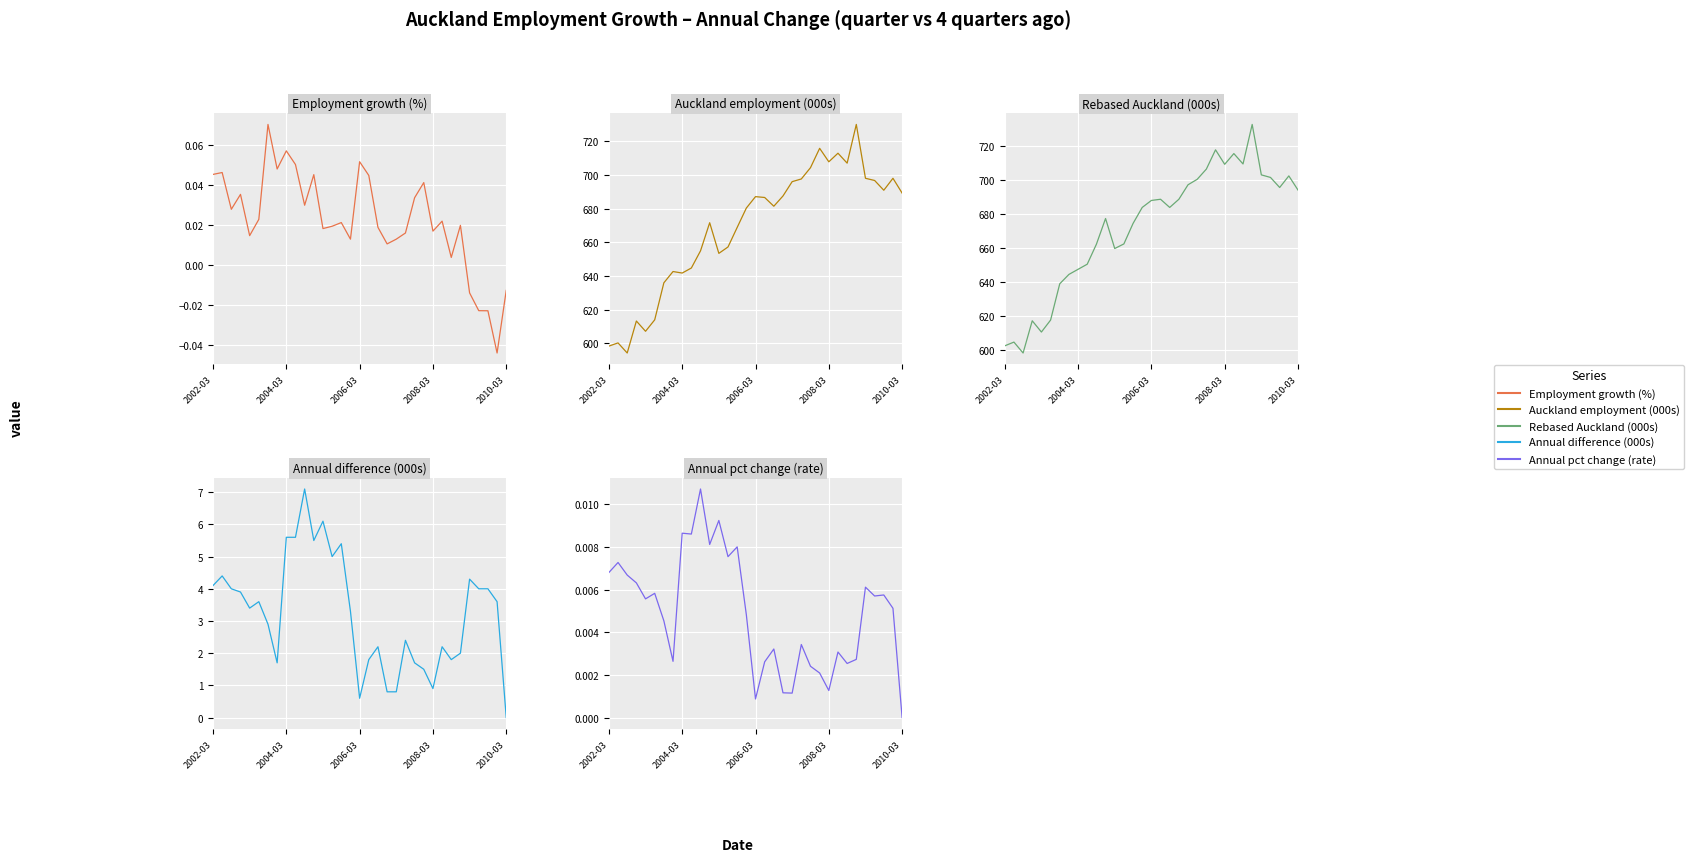

True or false: Employment growth (%) and Annual difference (000s) intersect in this chart.

False